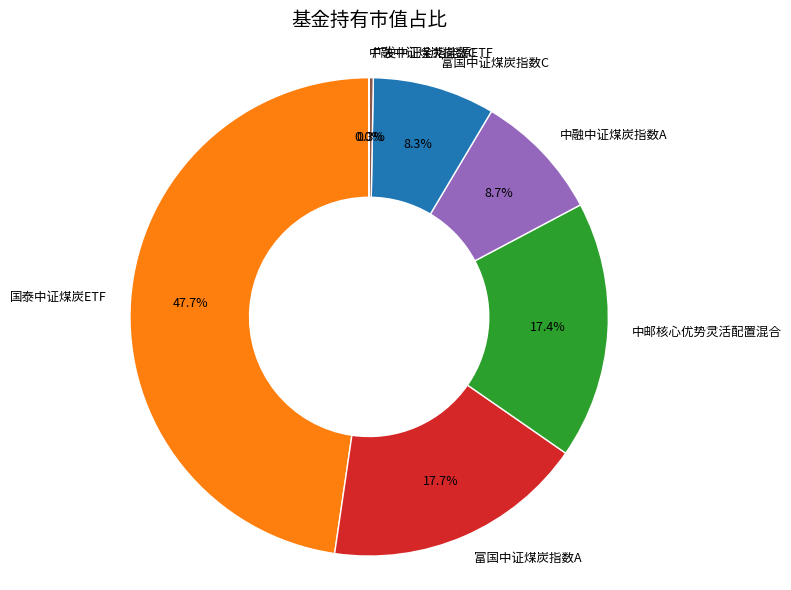

Do 国泰中证煤炭ETF and 中融中证煤炭指数A together represent more than half of the pie?

Yes